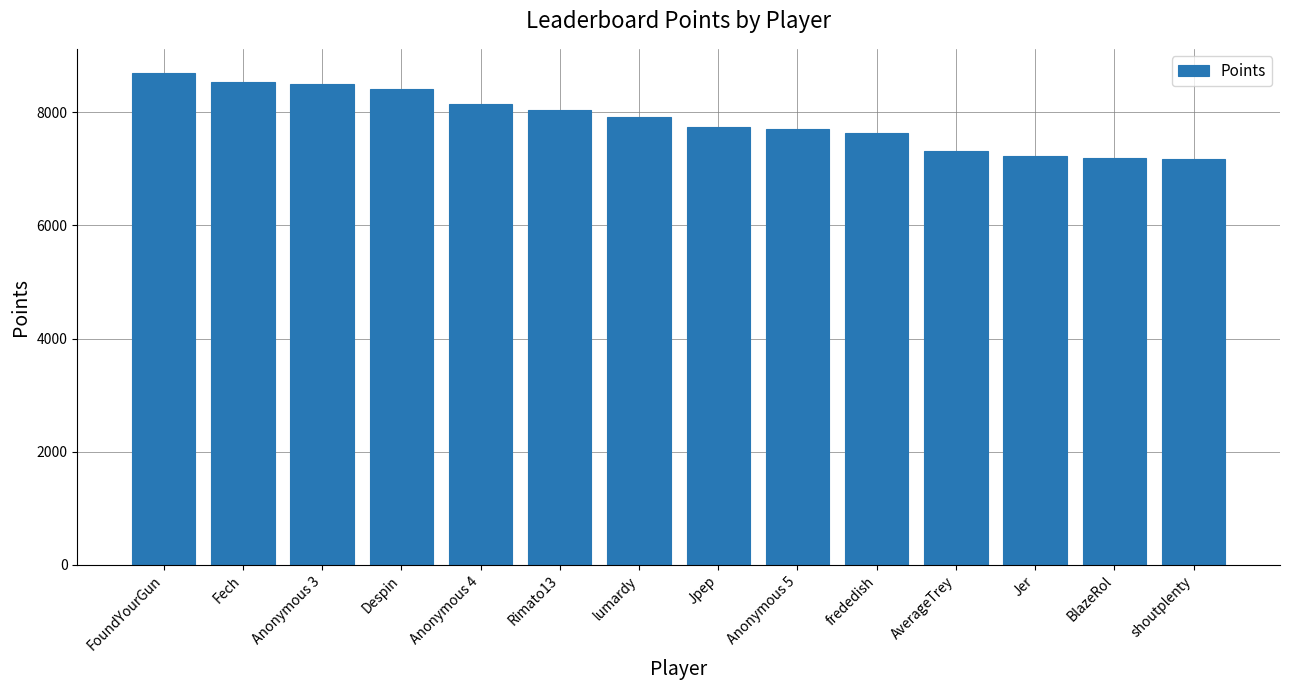

Which category has the highest value across all series?

FoundYourGun